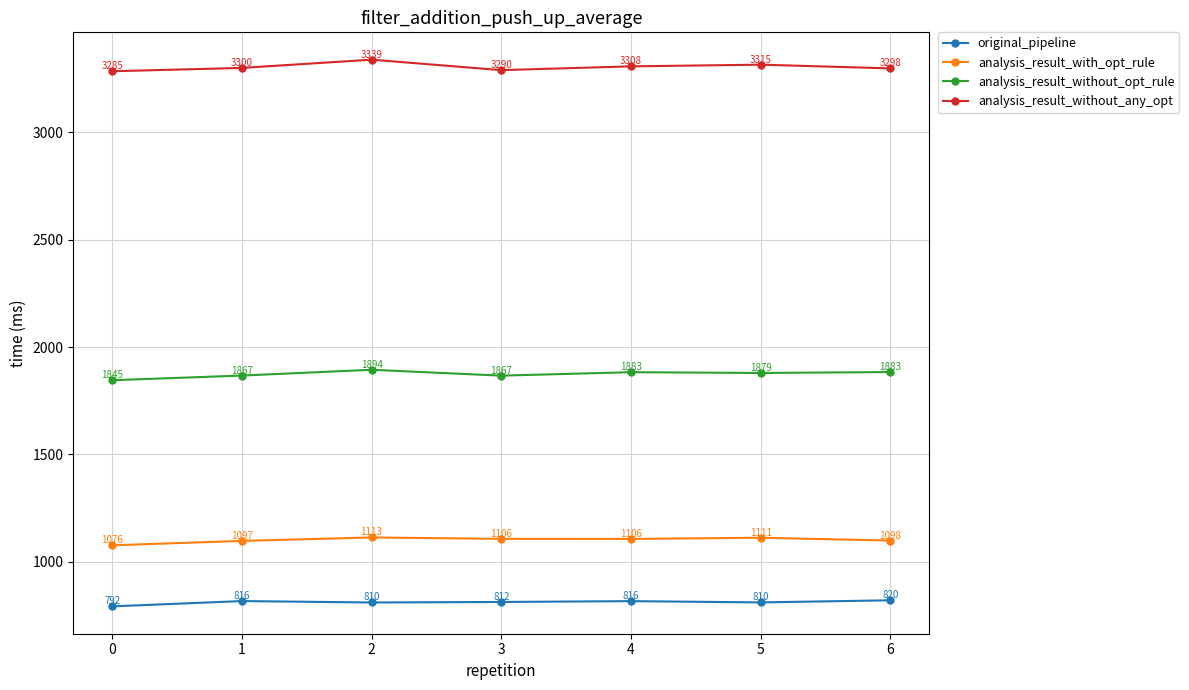

What is the spread (max minus min) of values at 3?

2477.7